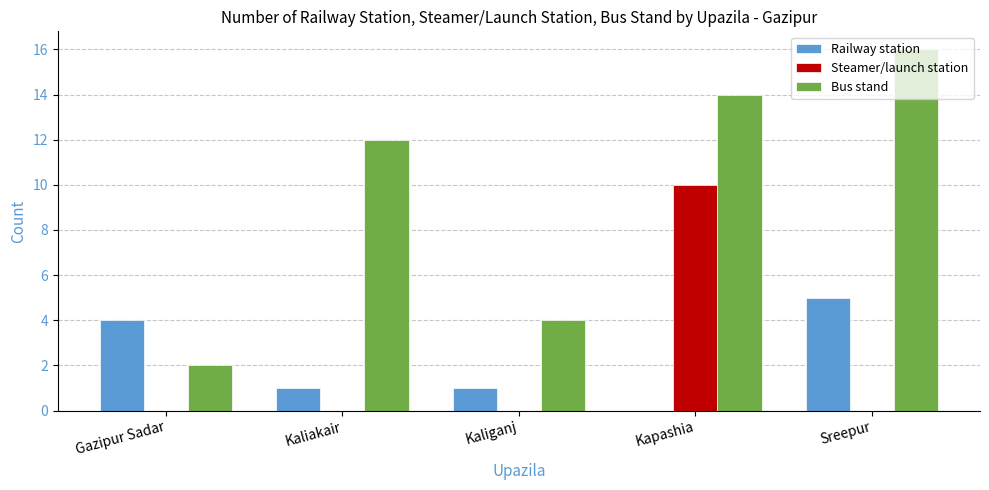

What is the greatest value displayed?

16